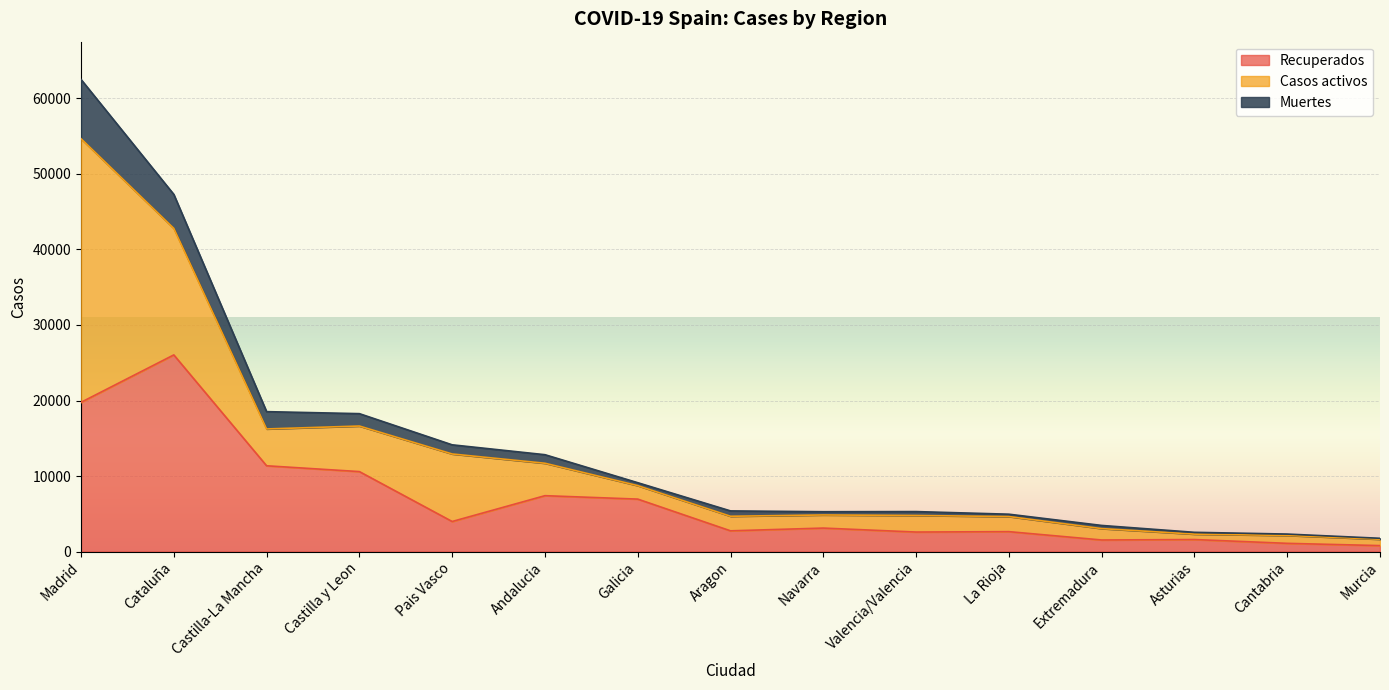

True or false: Muertes and Recuperados cross at least once.

False